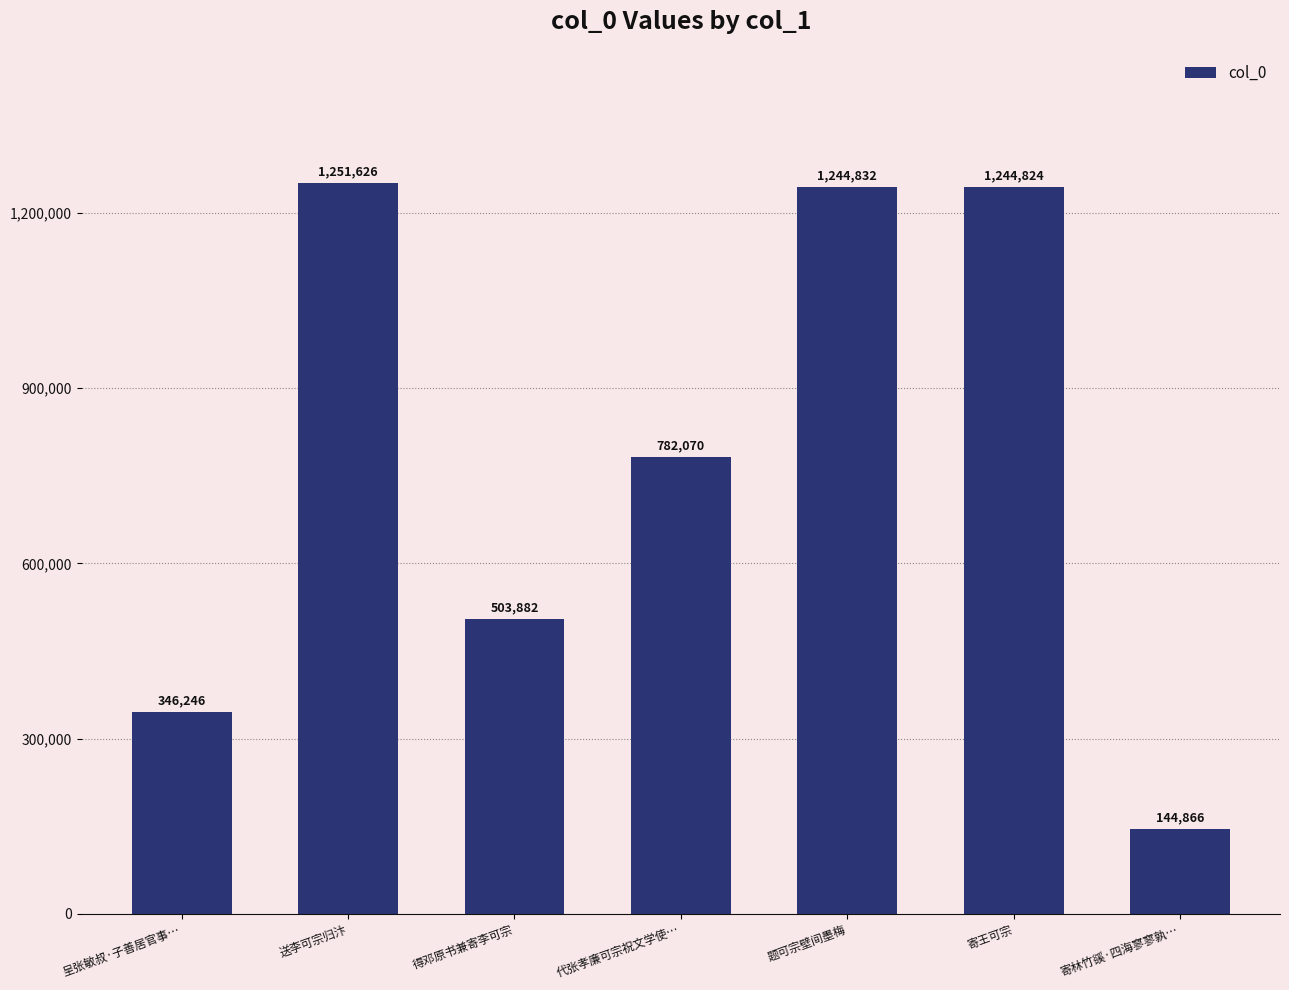

Is it true that the value at 代张孝廉可宗祝文学使… is 442914?

False